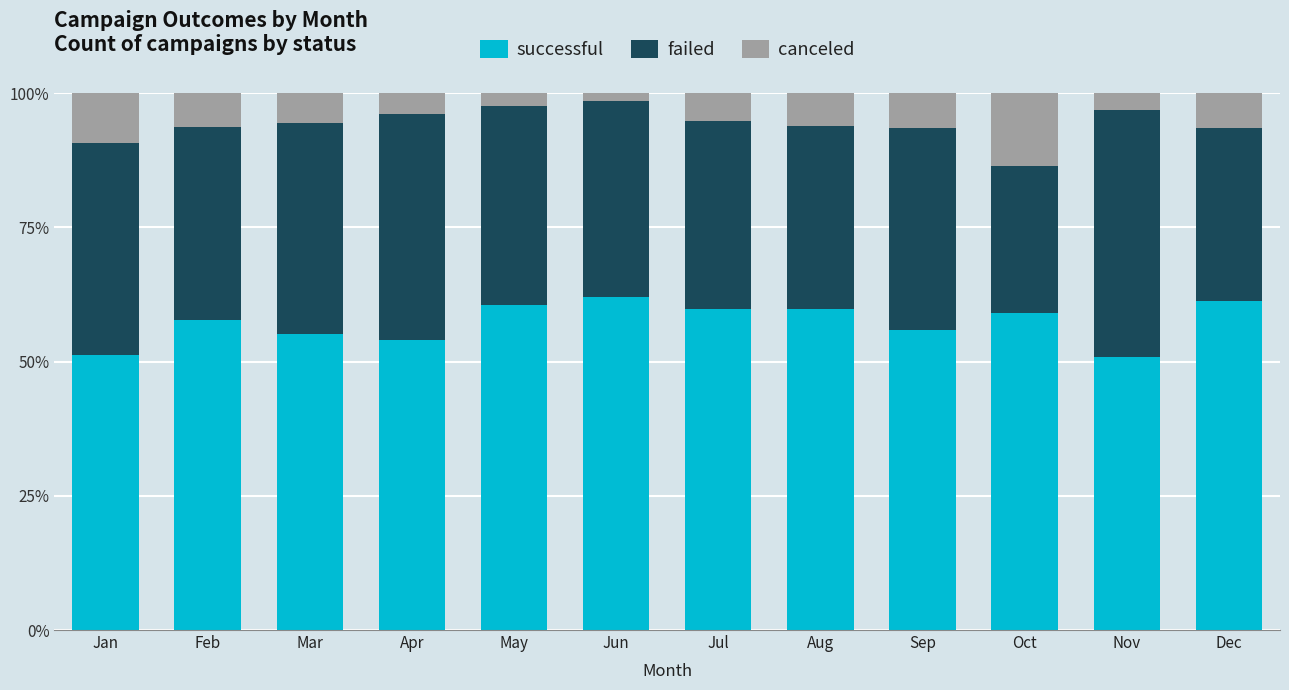

What is the total value across all series at May?

100.0